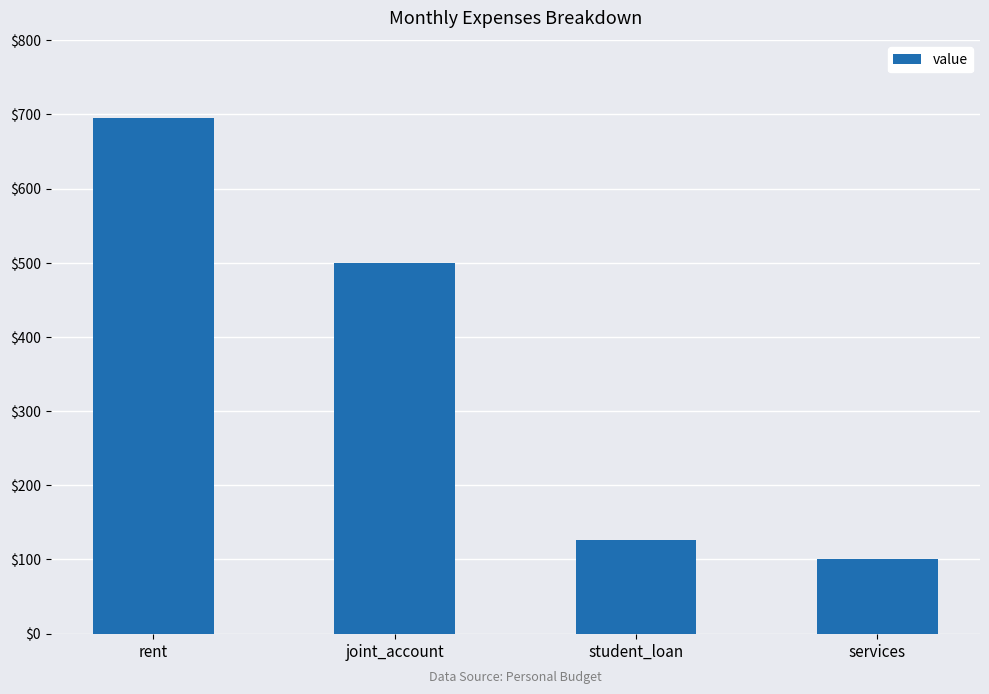

Reading right to left, extract all data points from this chart.

100	126	500	695